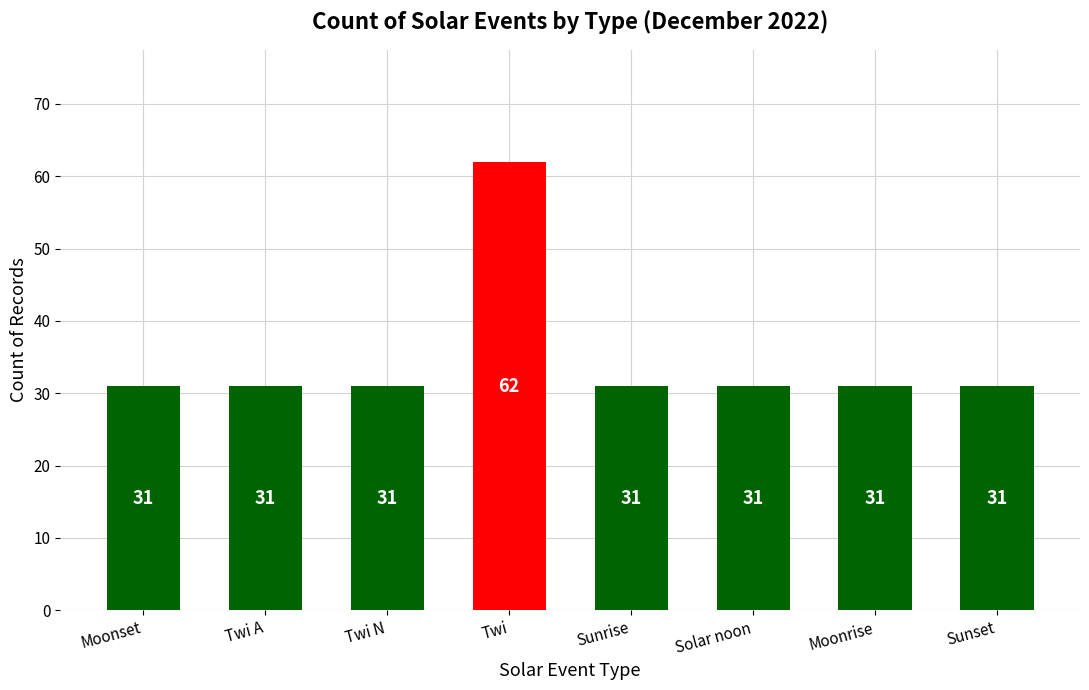

What is the change in value from Twi to Moonrise?

-31